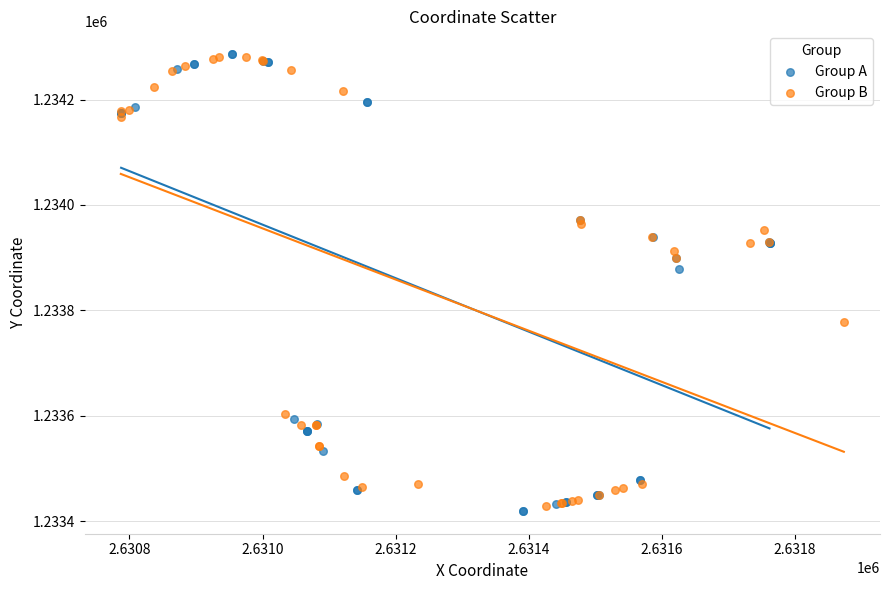

What are all the series names shown in the legend?

Group A, Group B